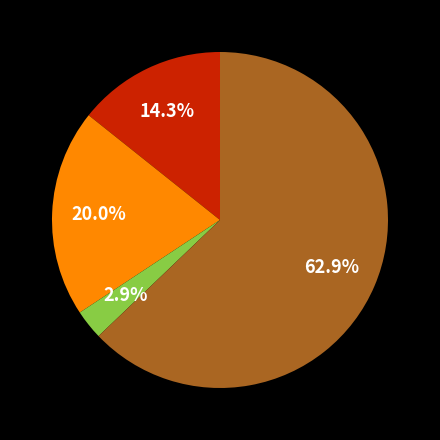

Does any single category account for the majority?

Yes